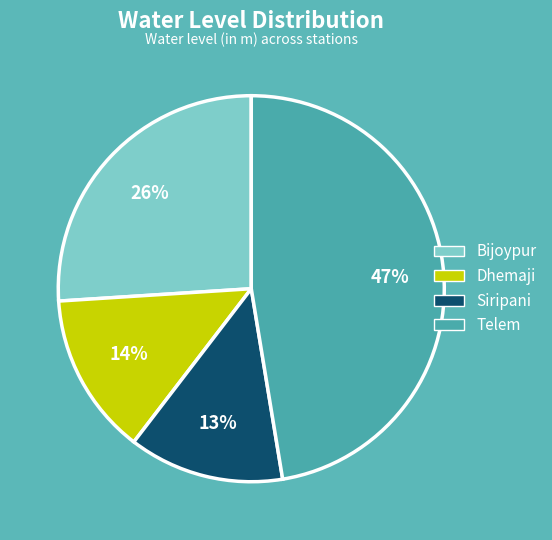

True or false: Telem accounts for 47% of the total.

True